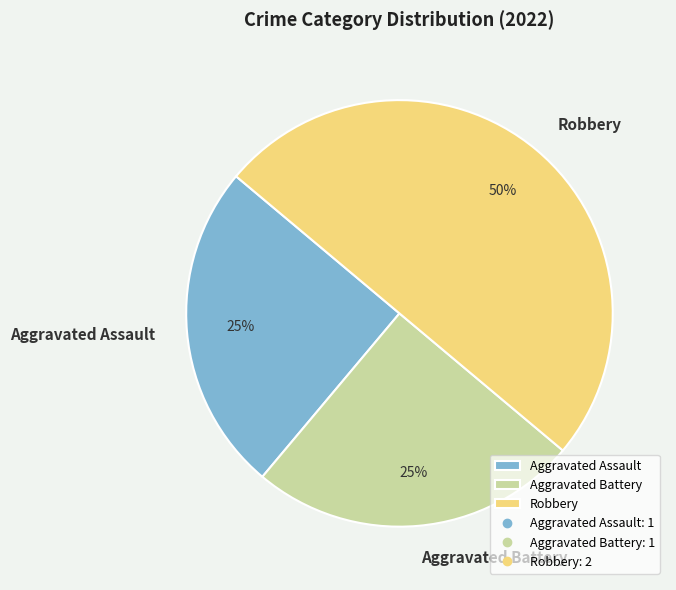

Does Aggravated Assault represent more than half of the total?

No